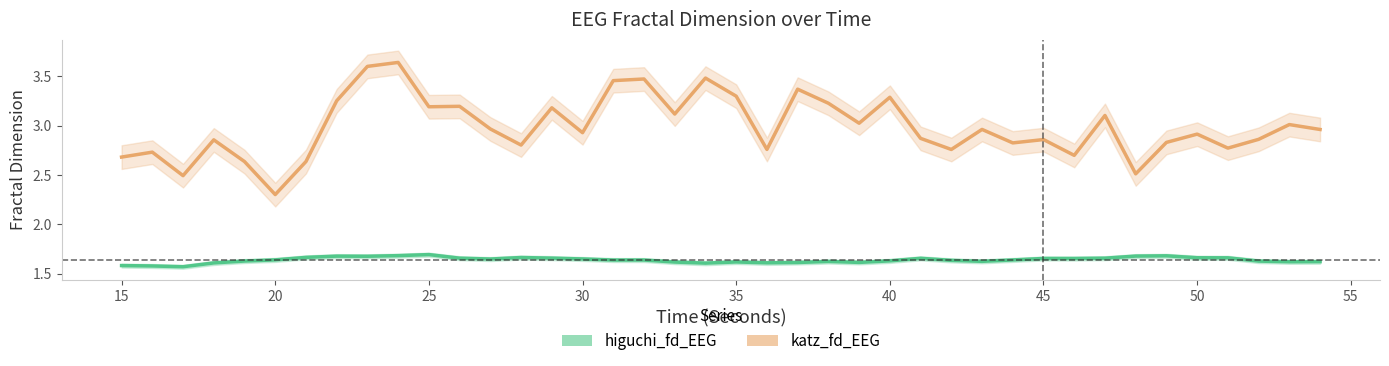

Count the number of categories in the chart.

40